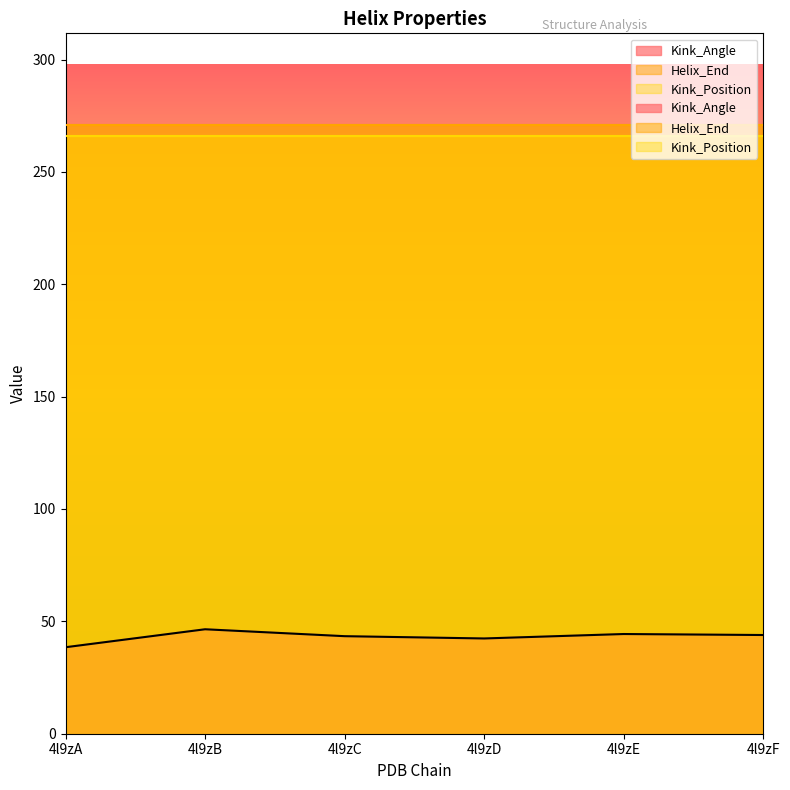

Is it true that Helix_End equals 170.3 at 4l9zC?

False